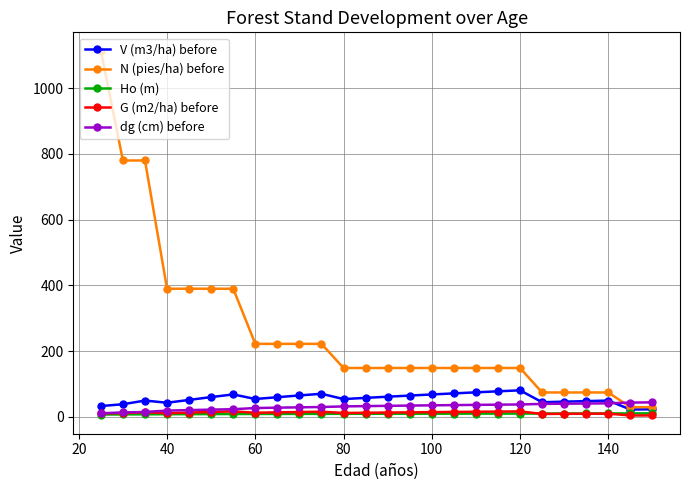

Which series has the largest total across all categories?

N (pies/ha) before